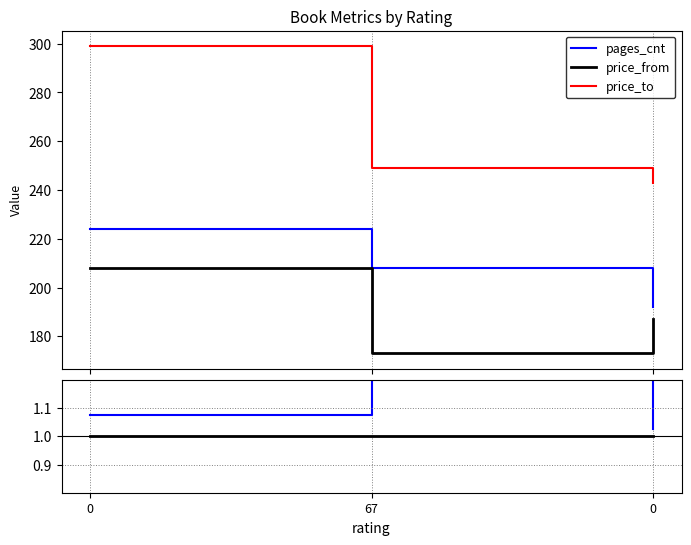

What are all the series names shown in the legend?

pages_cnt, price_from, price_to